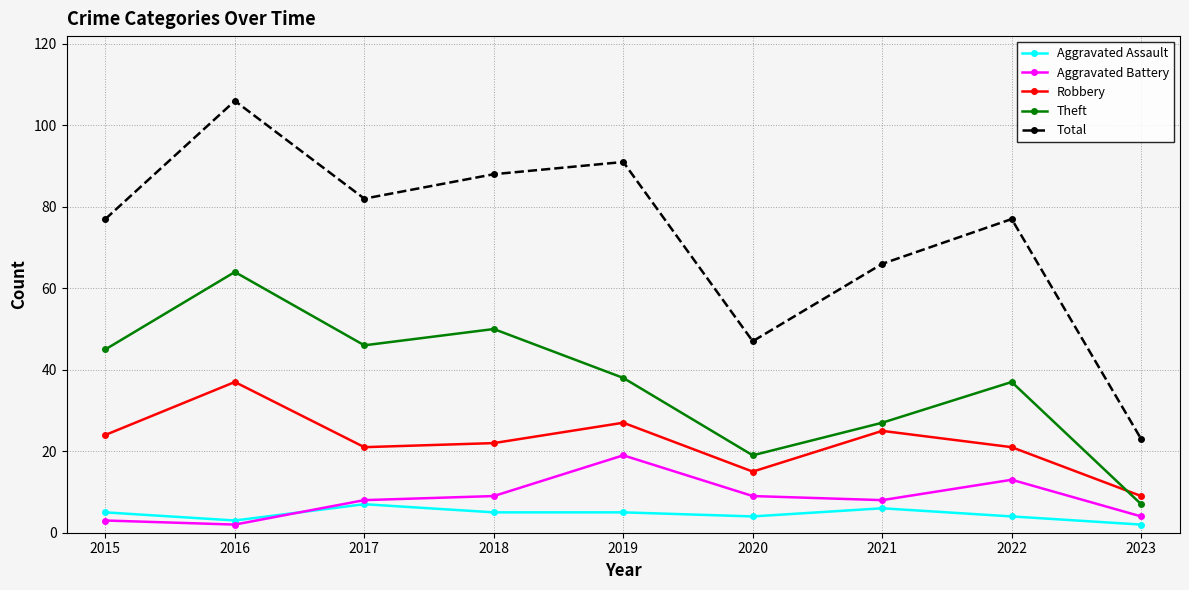

At which category does the chart reach its peak across all series?

2016